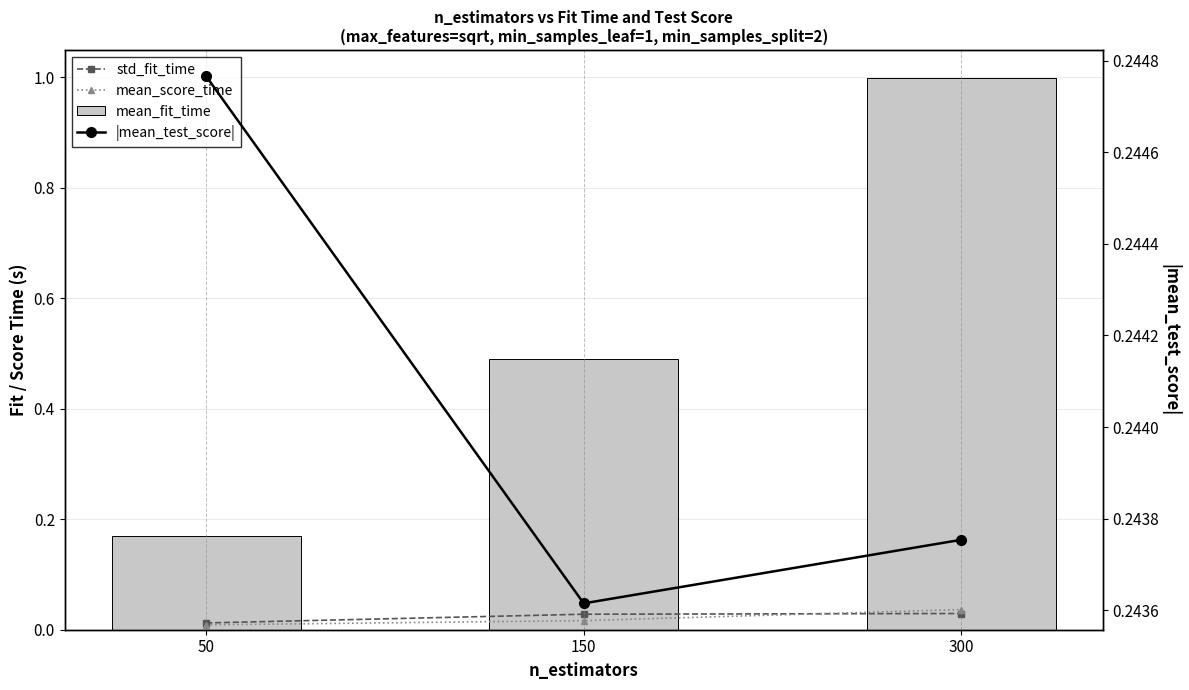

Which category has the highest value across all series?

300